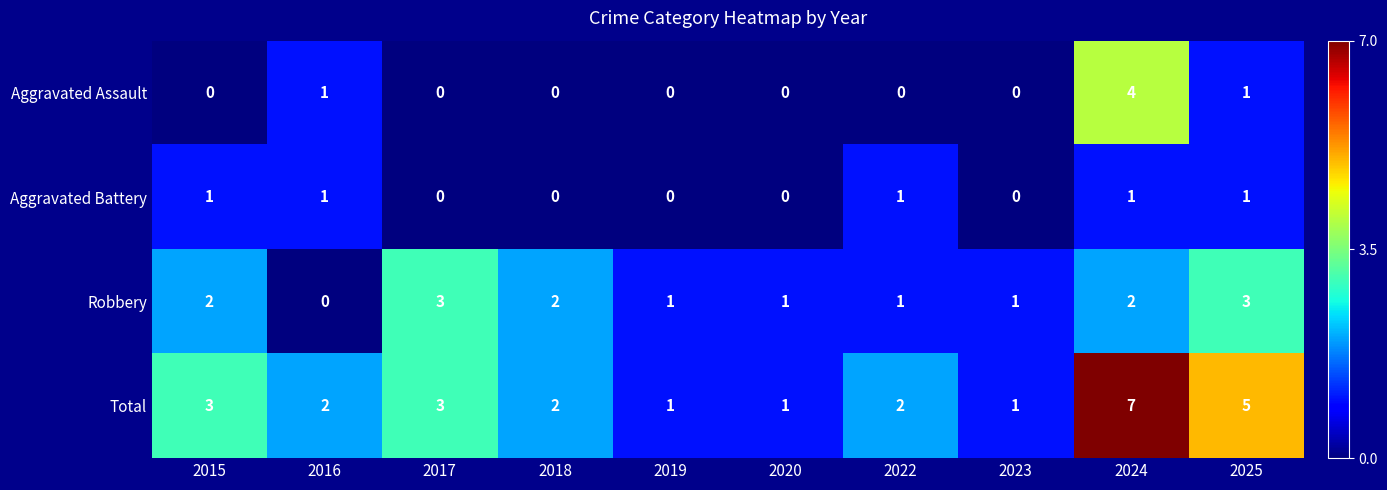

At which category is the sum across all series the highest?

2024